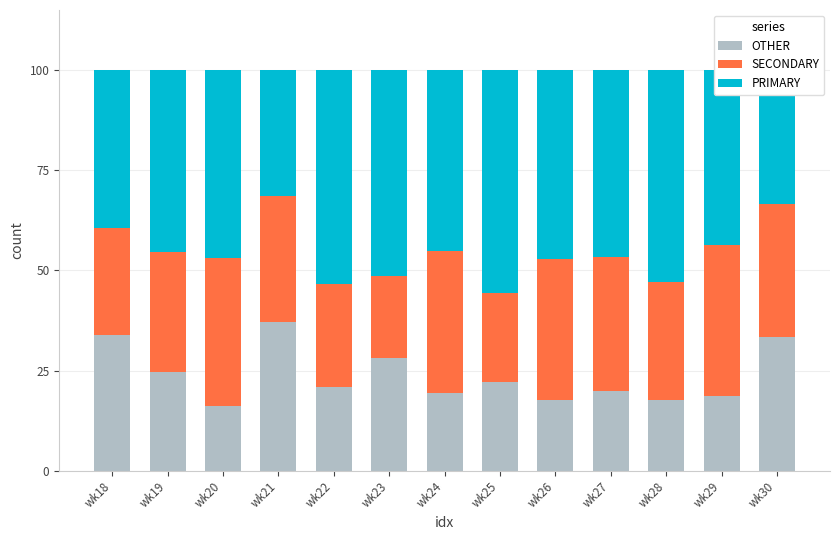

What is the total value across all series at wk23?

100.0